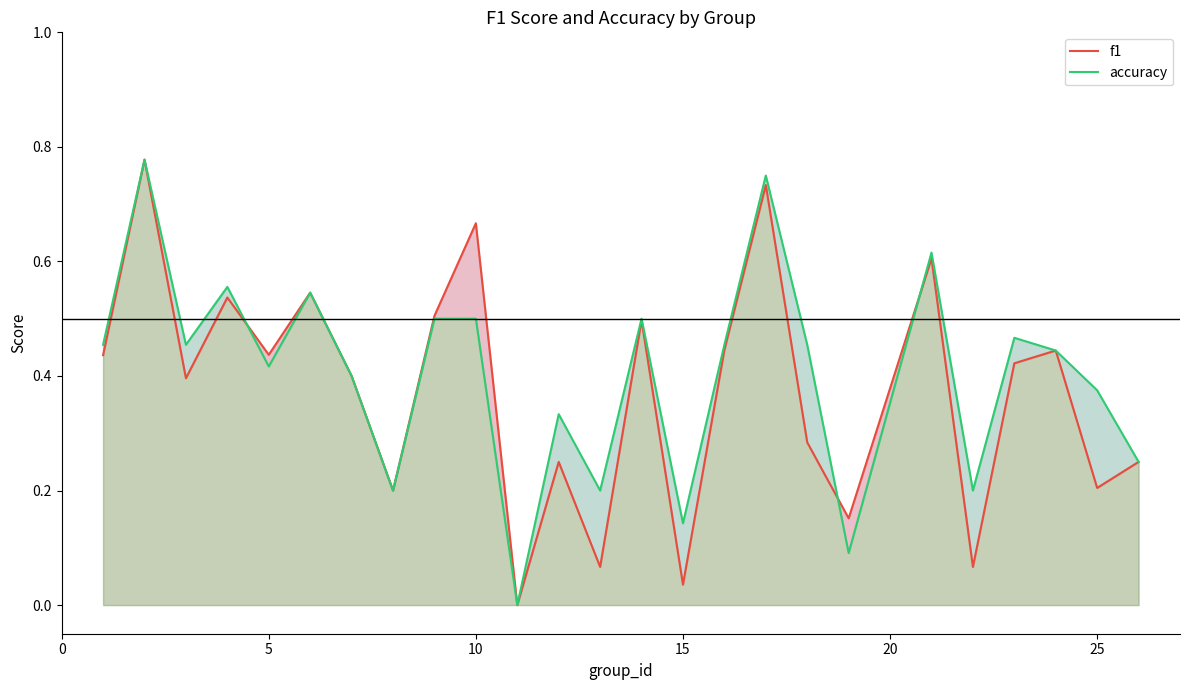

True or false: f1 and accuracy cross at least once.

True